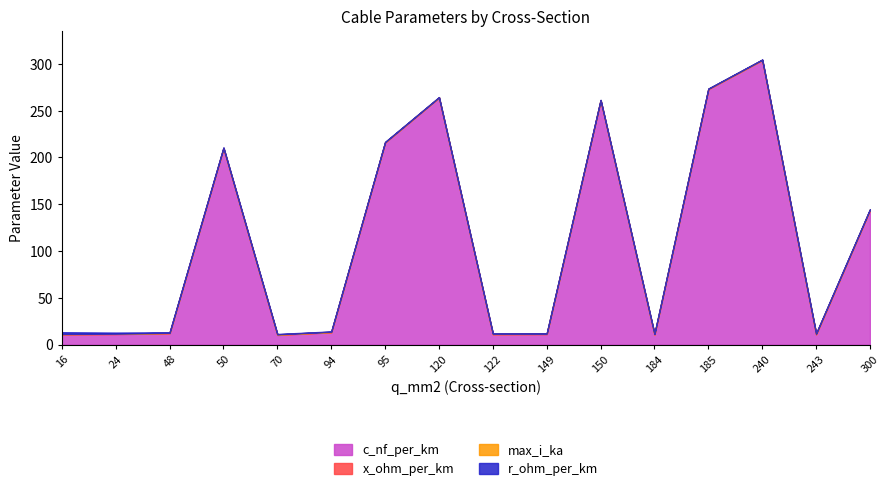

Which series has the largest total across all categories?

c_nf_per_km